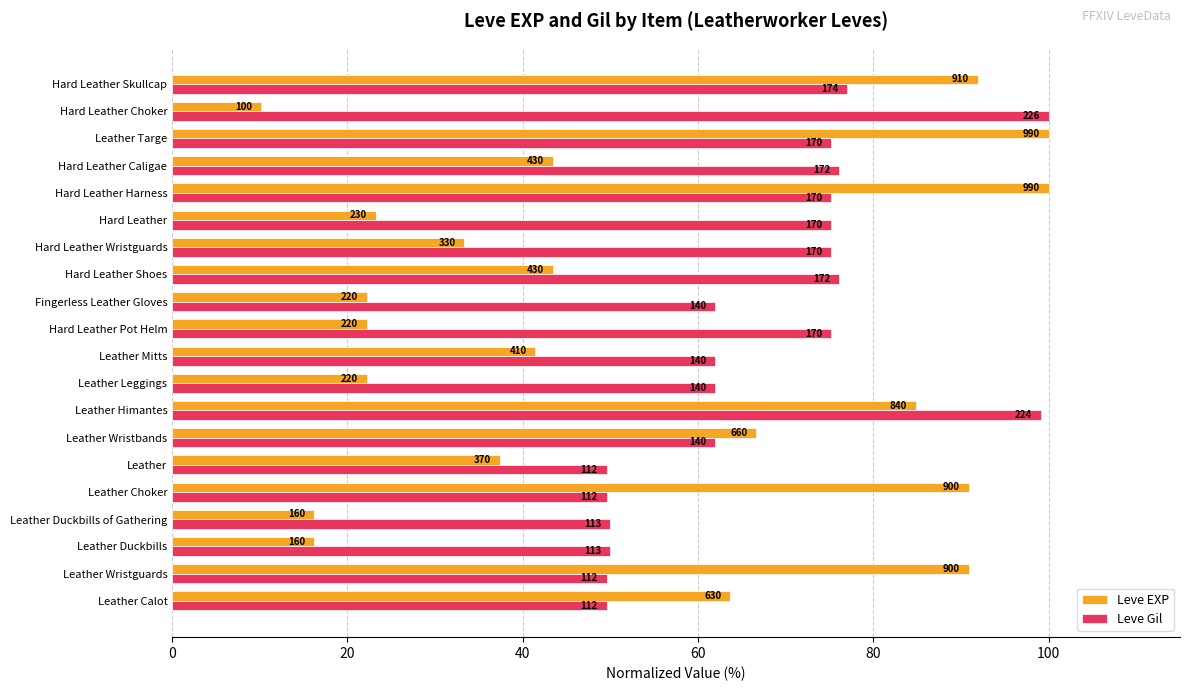

What are all the series names shown in the legend?

Leve EXP, Leve Gil